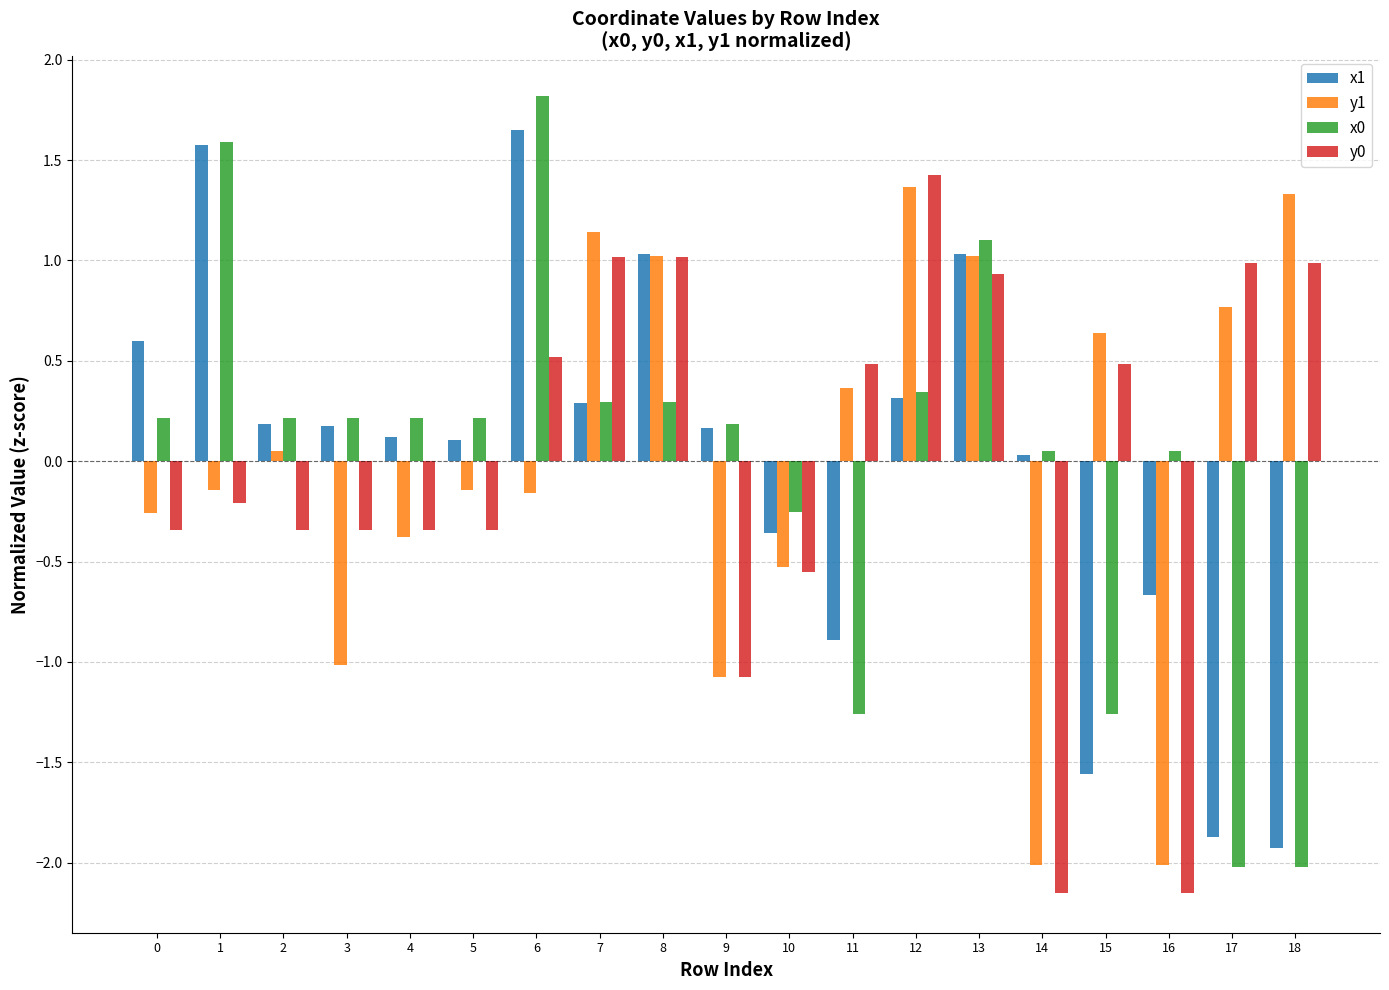

How many negative values does the x1 series have?

6